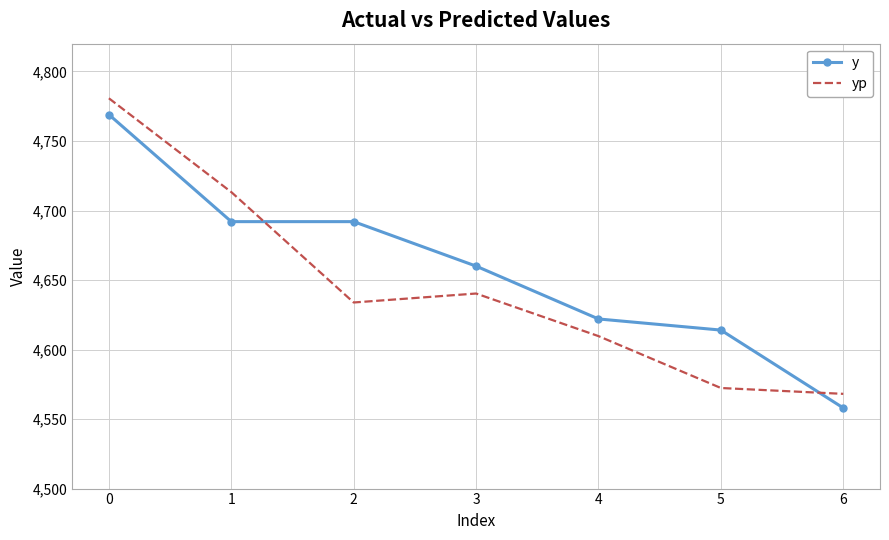

The yp series shows 1058.5 at 6. True or false?

False